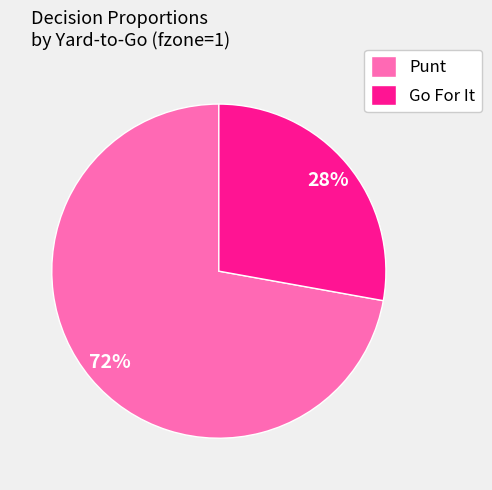

Rank the categories by value from lowest to highest.

Go For It, Punt